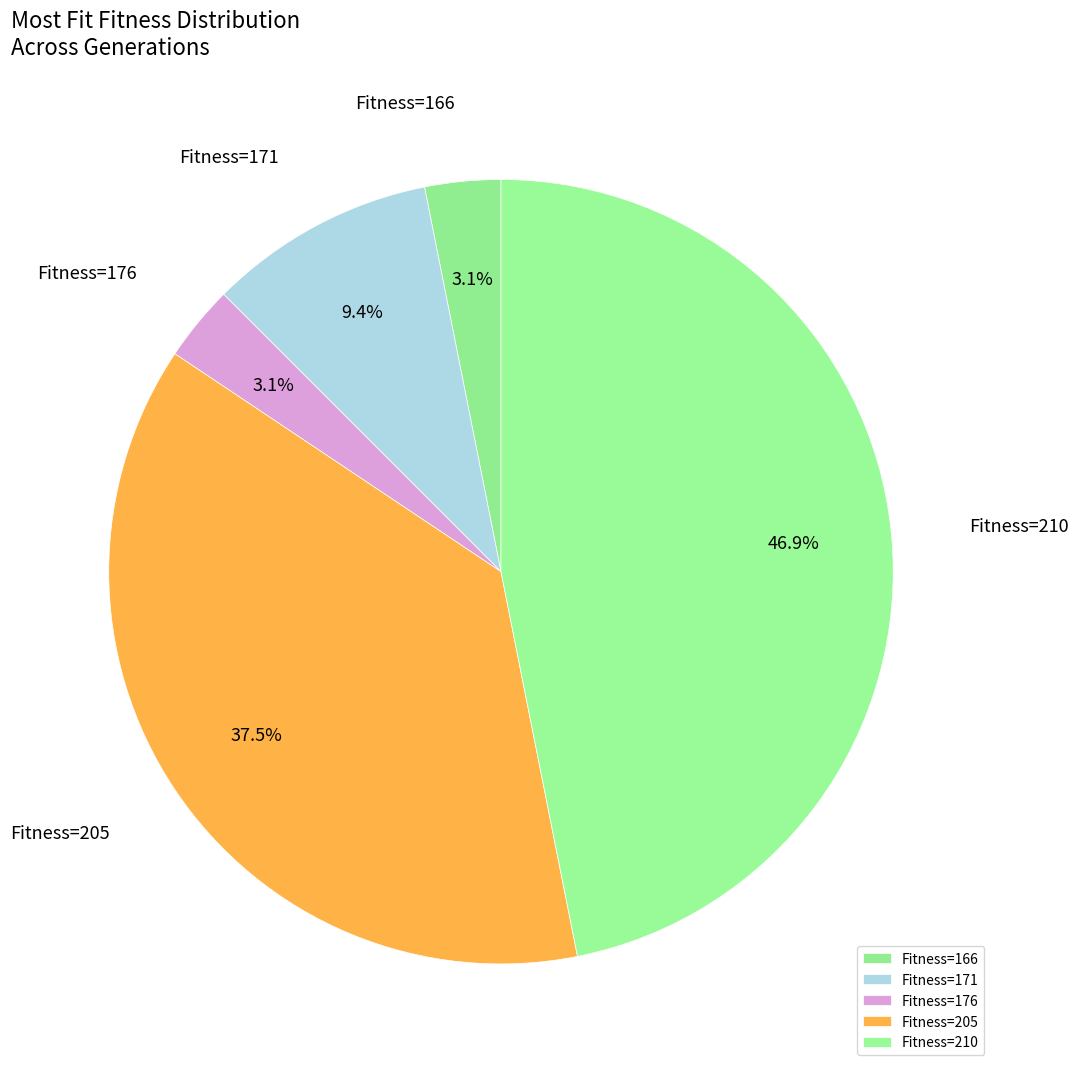

Combined, do Fitness=210 and Fitness=205 account for over 50%?

Yes